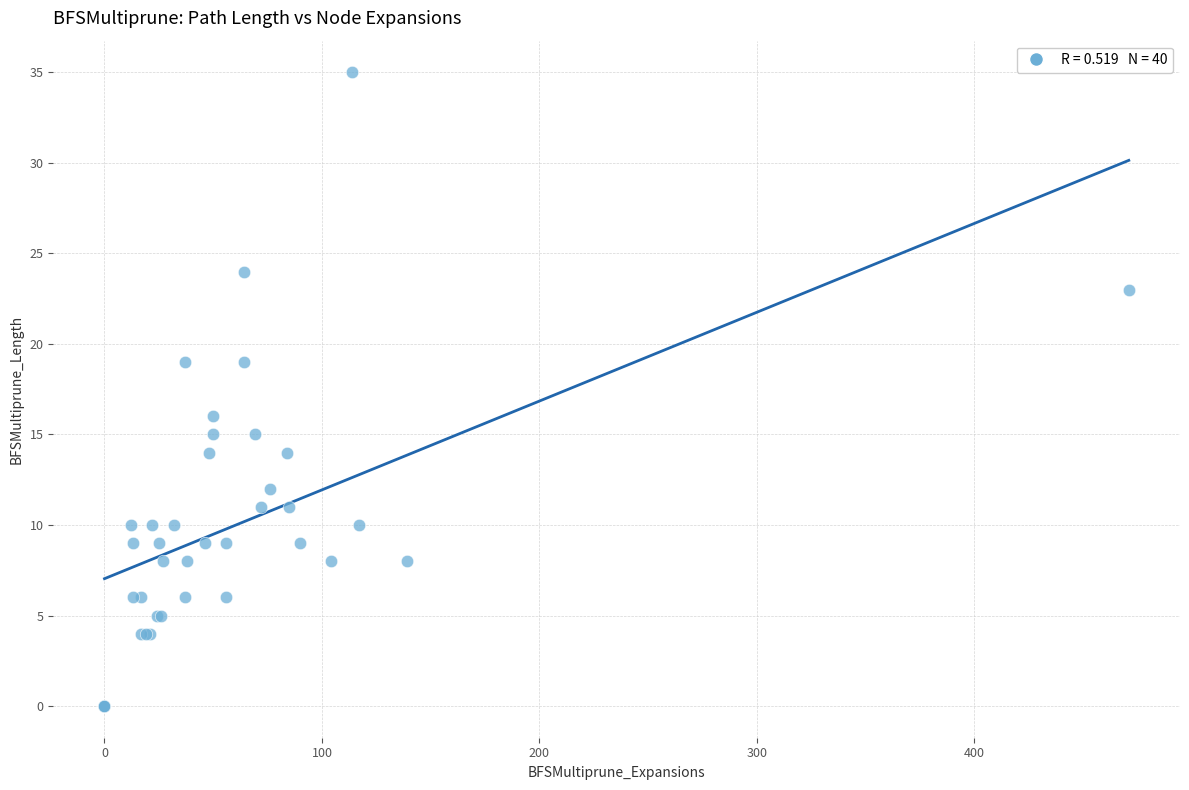

What Y value in the scatter plot is closest to 17?

16